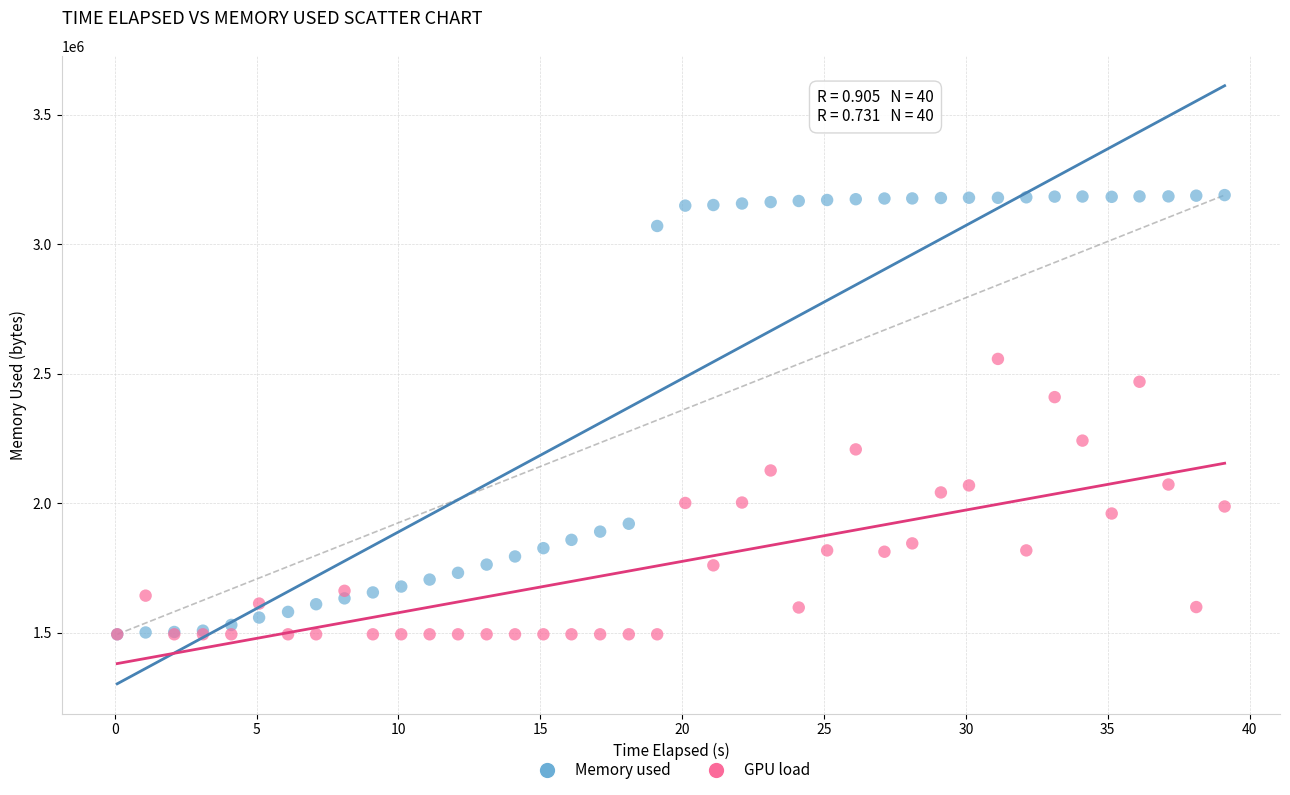

Across all series, what Y value is closest to 2341672?

2409465.9